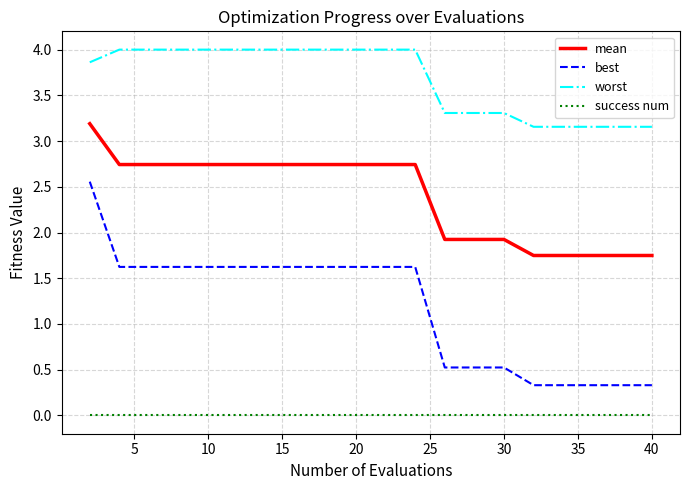

Which series has the largest total across all categories?

worst